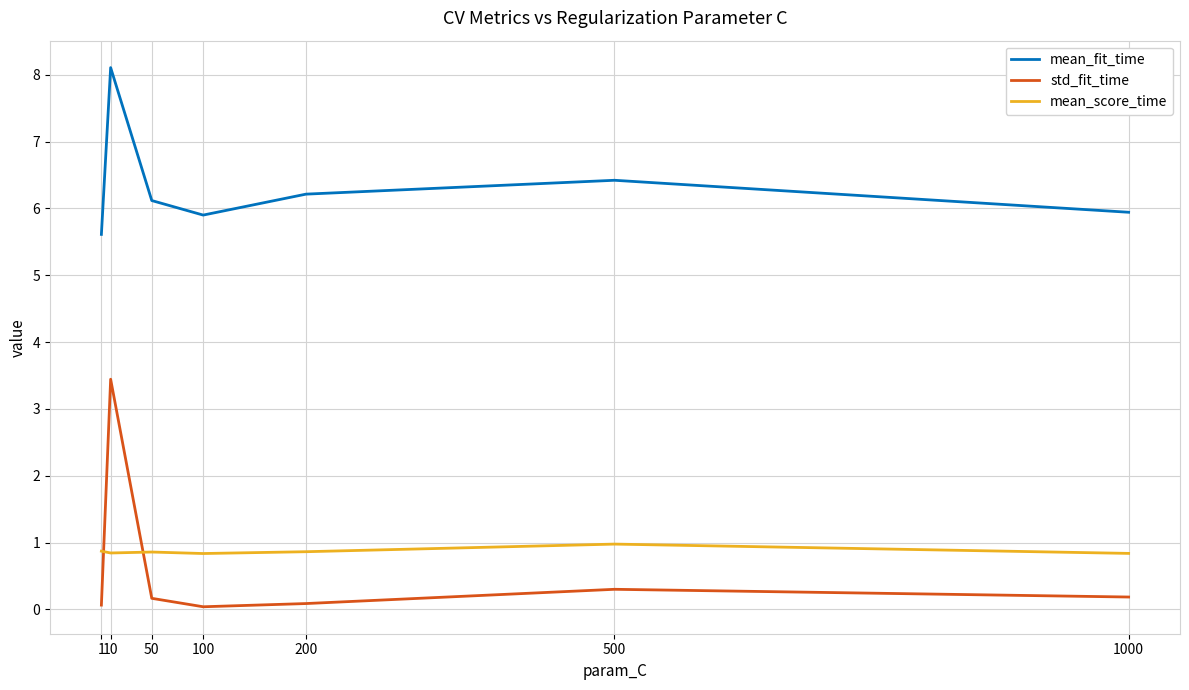

What is the average value of the mean_score_time series?

0.9